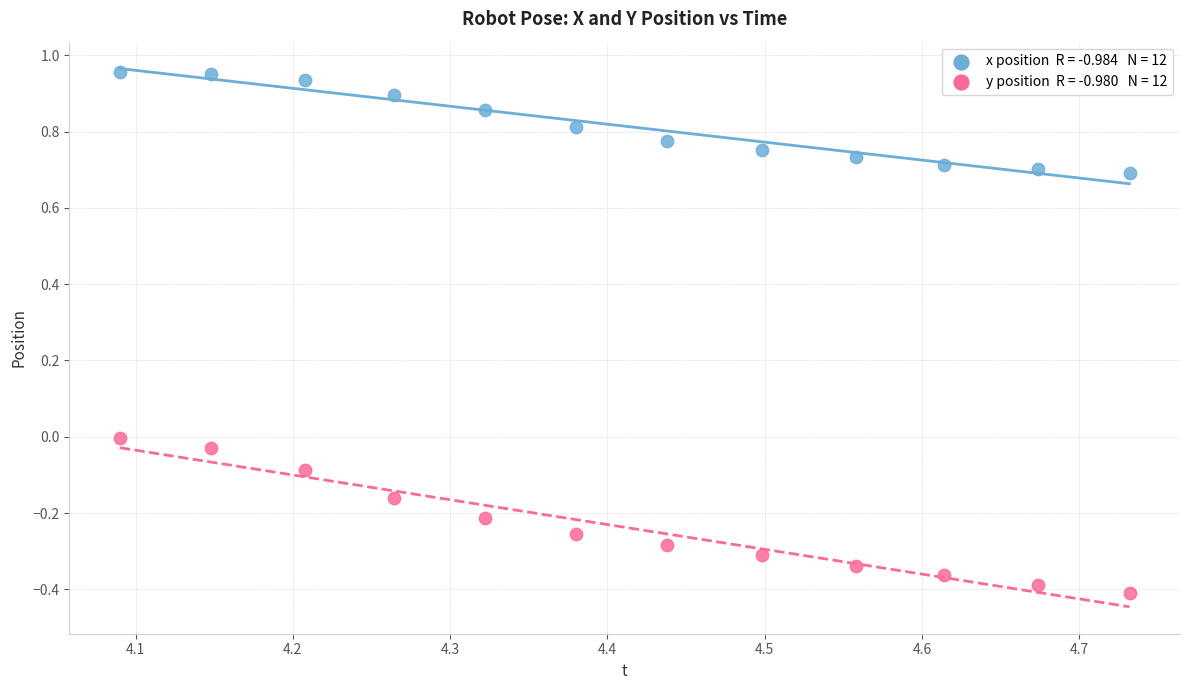

Across all data points, what is the range of X values (max minus min)?

0.6